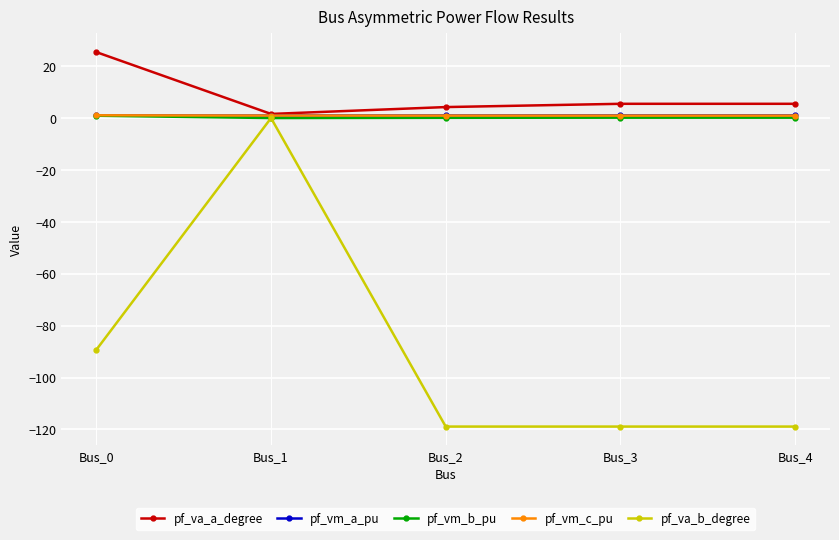

Read the pf_vm_a_pu value at Bus_3.

1.0